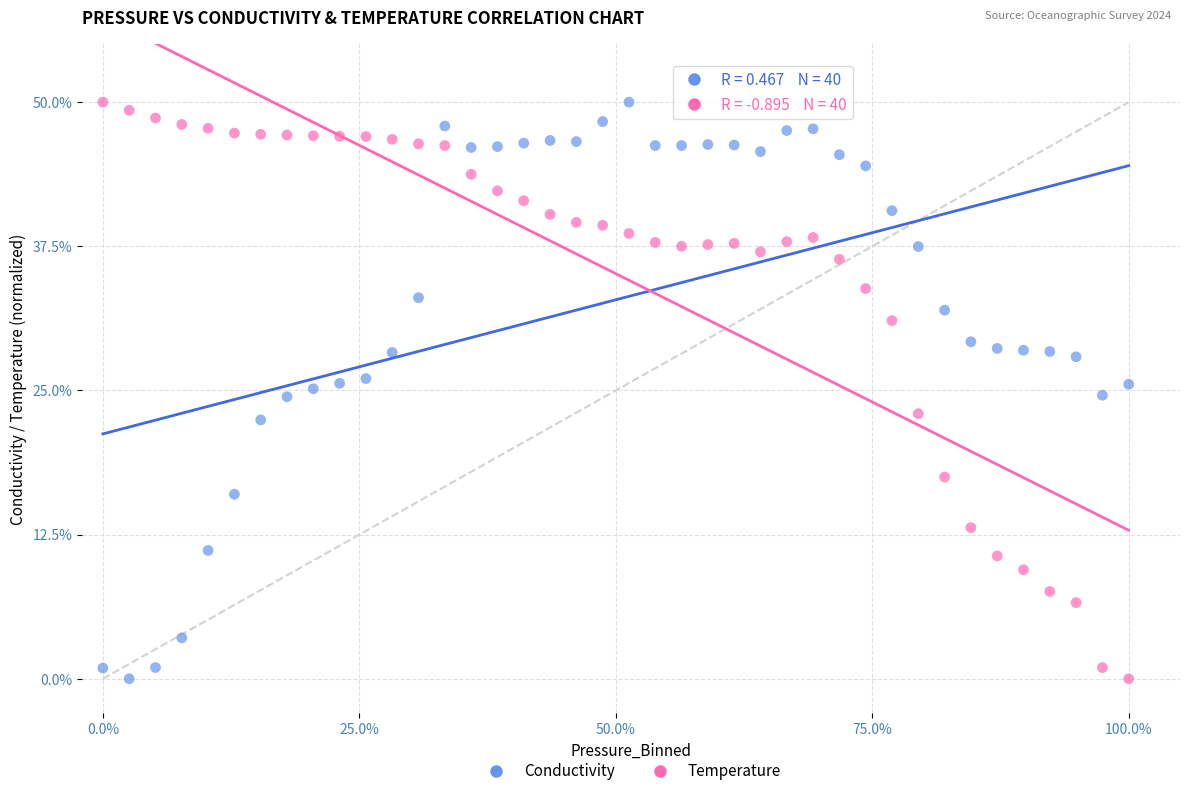

What is the X range (max minus min) for the scatter plot?

100.0